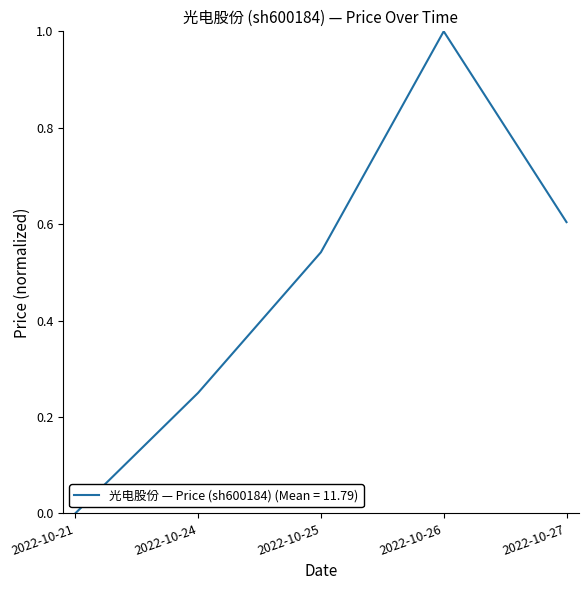

What is the sum of all values?

2.4